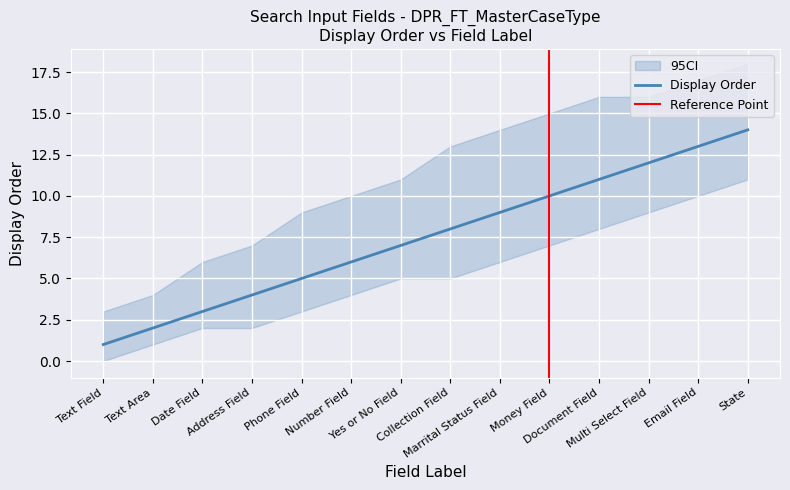

Reading left to right, transcribe all the data shown in this chart.

DisplayOrder: Text Field=1	Text Area=2	Date Field=3	Address Field=4	Phone Field=5	Number Field=6	Yes or No Field=7	Collection Field=8	Marrital Status Field=9	Money Field=10	Document Field=11	Multi Select Field=12	Email Field=13	State=14
CI_lower: Text Field=0	Text Area=1	Date Field=2	Address Field=2	Phone Field=3	Number Field=4	Yes or No Field=5	Collection Field=5	Marrital Status Field=6	Money Field=7	Document Field=8	Multi Select Field=9	Email Field=10	State=11
CI_upper: Text Field=3	Text Area=4	Date Field=6	Address Field=7	Phone Field=9	Number Field=10	Yes or No Field=11	Collection Field=13	Marrital Status Field=14	Money Field=15	Document Field=16	Multi Select Field=16	Email Field=17	State=18